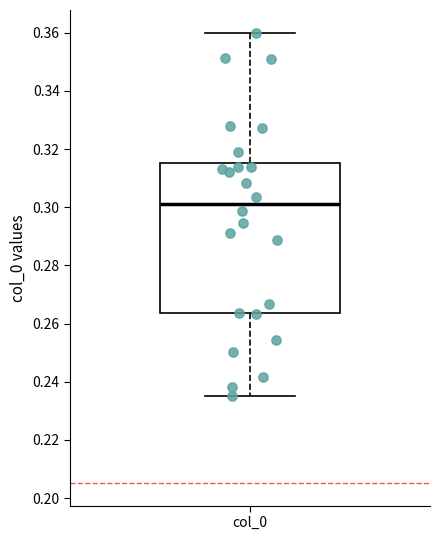

Where is the lower edge of the box for col_0 on the y-axis? The values are not printed on the chart, so give them approximately, as read against the axis.

0.264